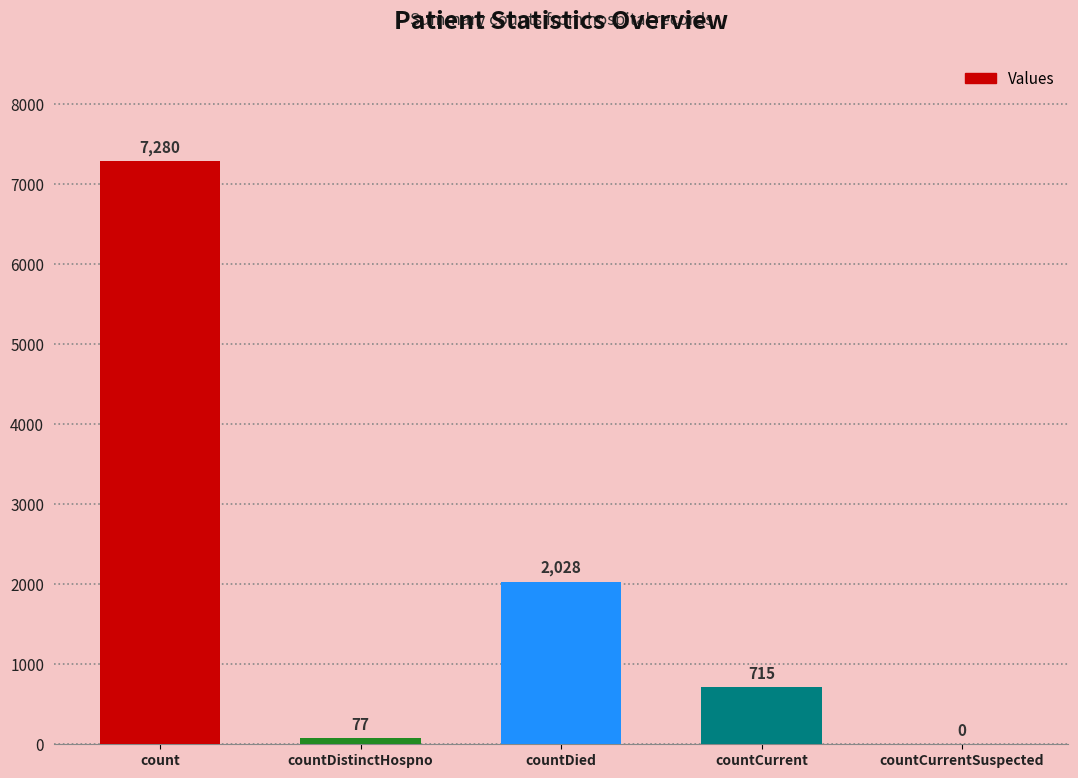

The value at countCurrentSuspected is -2507. True or false?

False